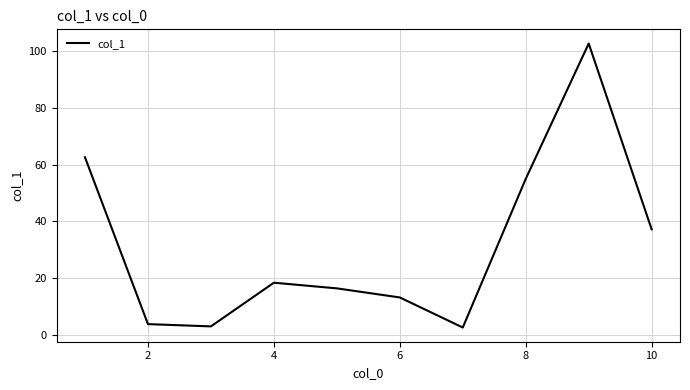

What is the greatest value displayed?

102.7